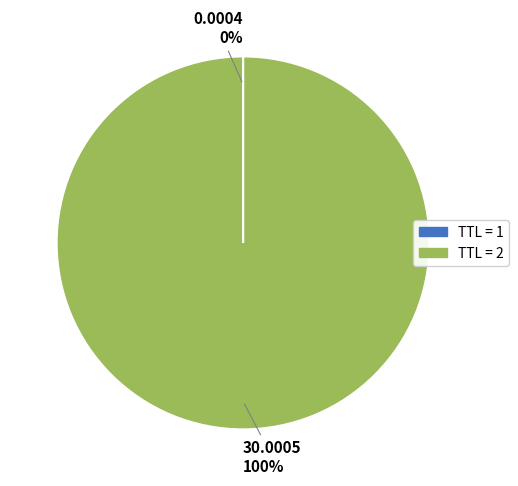

To the nearest percent, what is the difference between the largest and smallest slice percentages?

100%